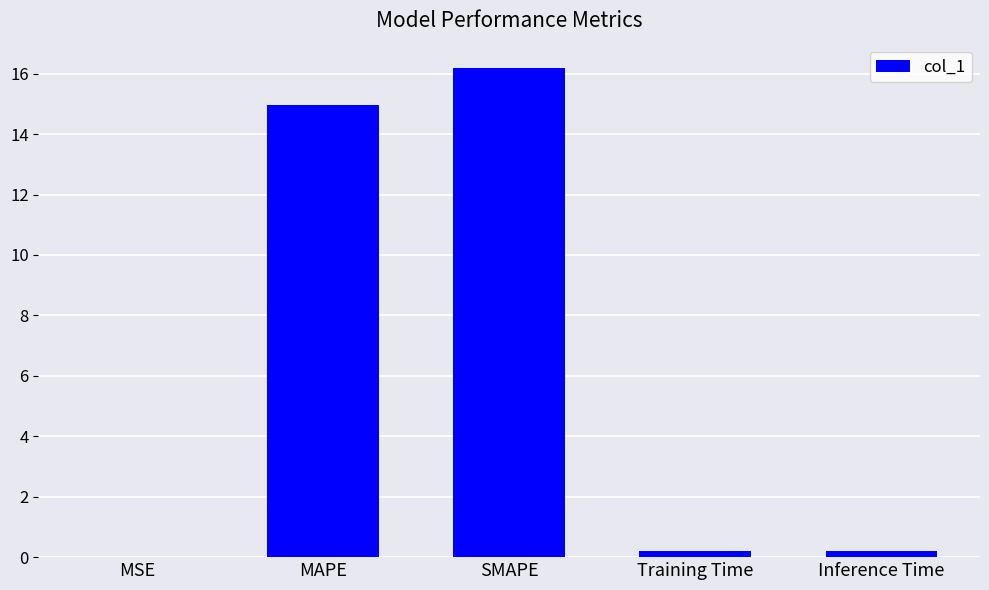

Which has a higher value, MAPE or Inference Time?

MAPE